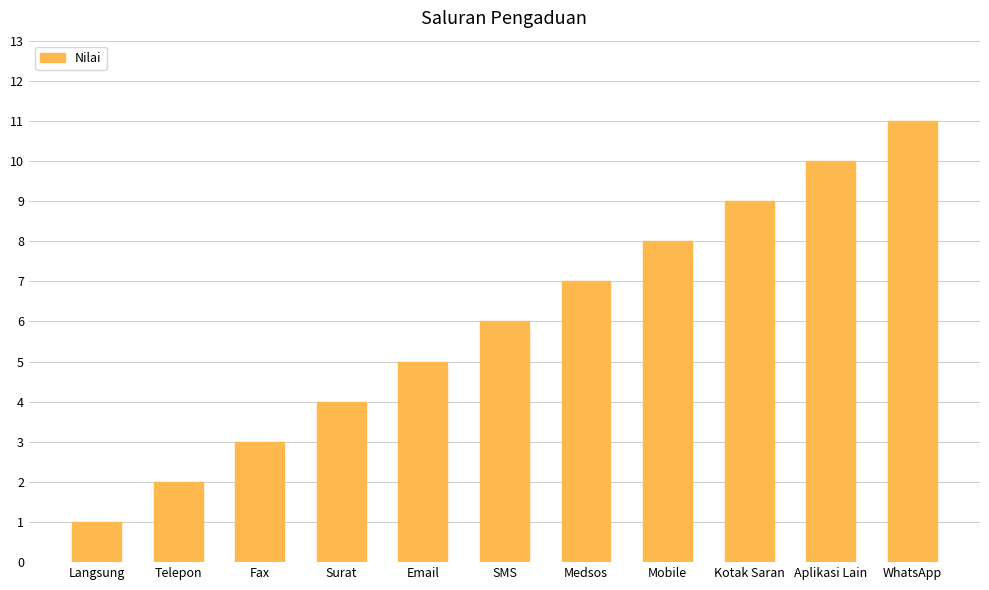

Which has a higher value, Aplikasi Lain or WhatsApp?

WhatsApp